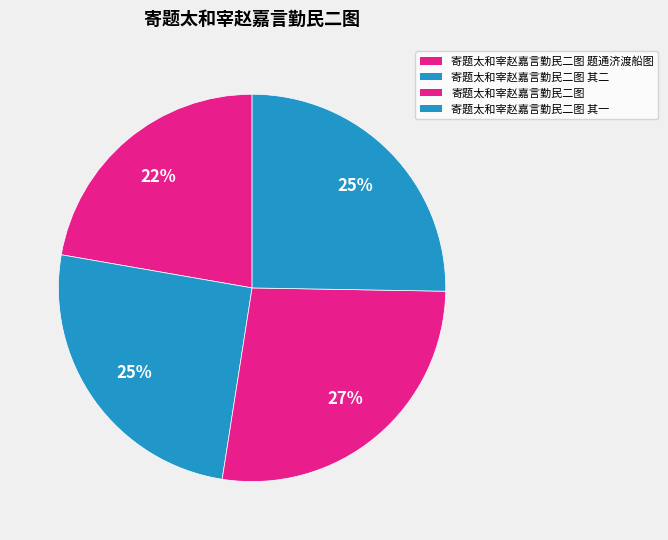

To the nearest percent, what is the difference between the 寄题太和宰赵嘉言勤民二图 and 寄题太和宰赵嘉言勤民二图 题通济渡船图 slice percentages?

5%